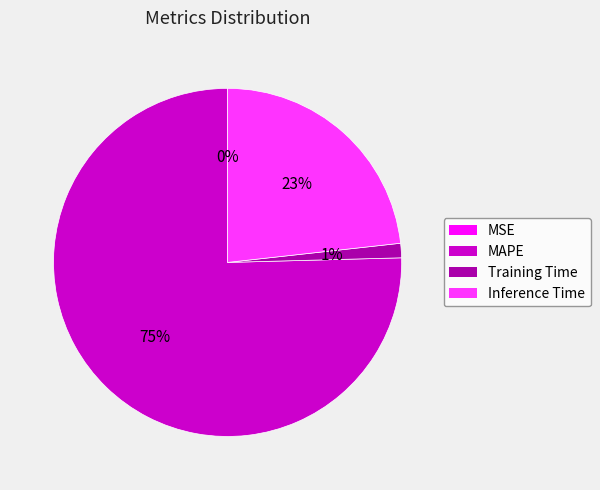

Is there a majority slice in this chart?

Yes